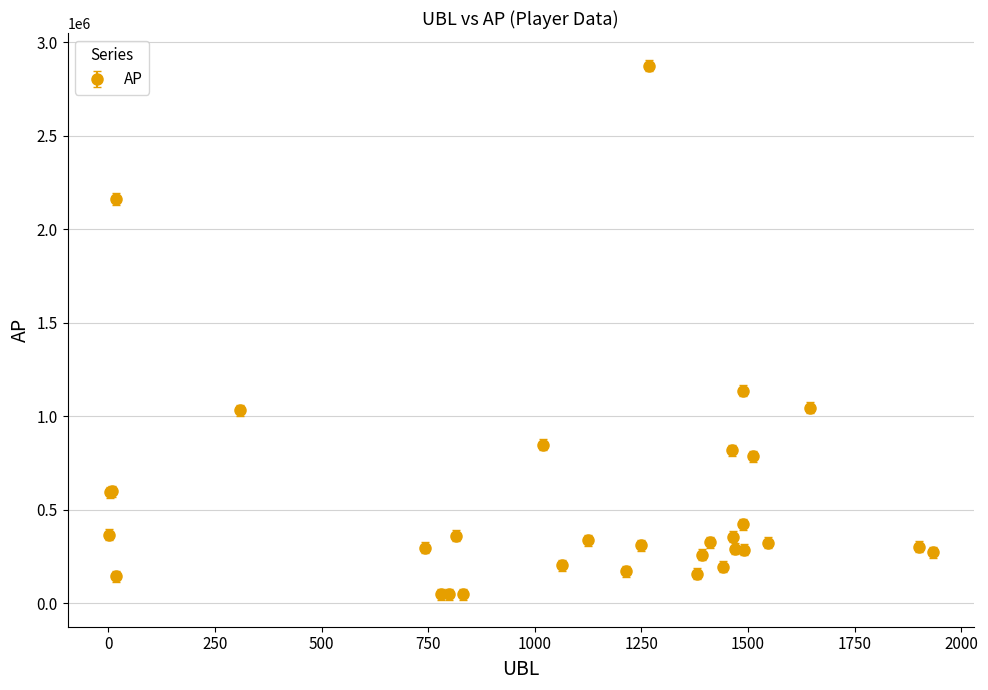

What is the value of the 12th point from the left?

847795